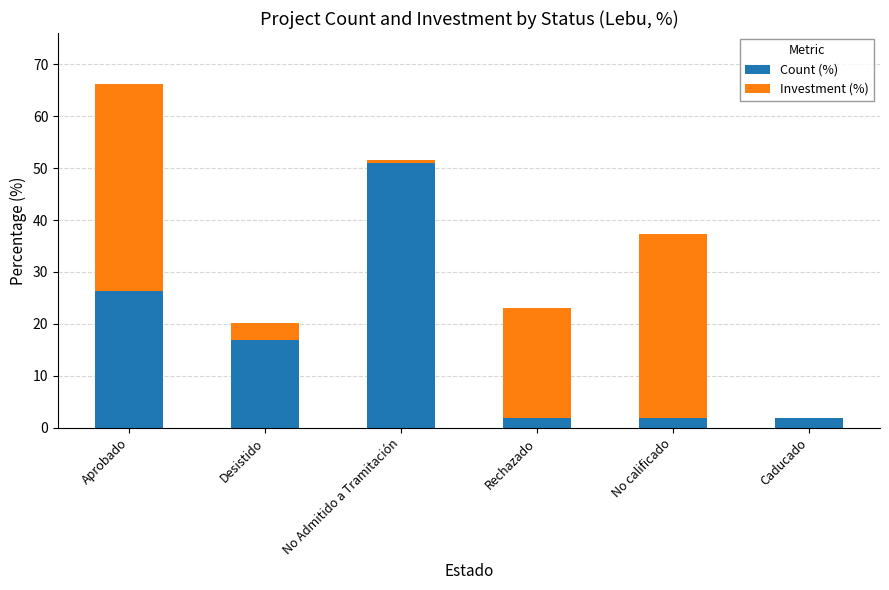

Is it true that Count (%) equals 1.9 at Rechazado?

True